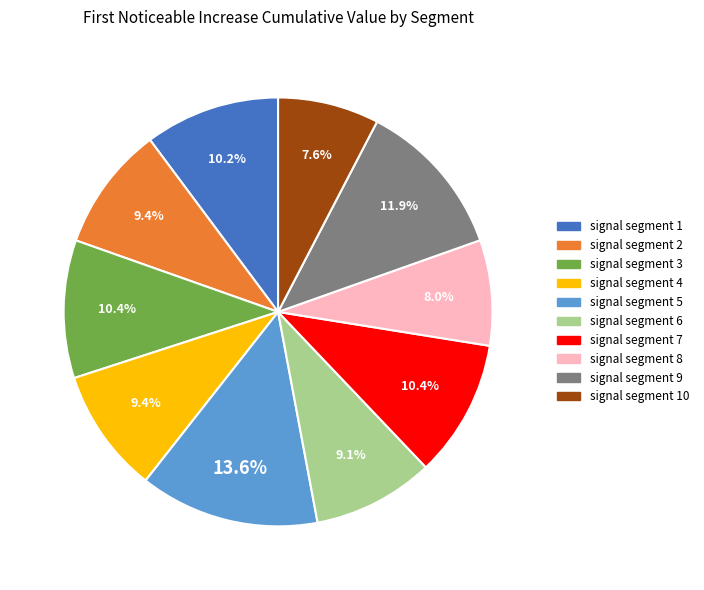

Is there any slice that represents more than half of the pie?

No